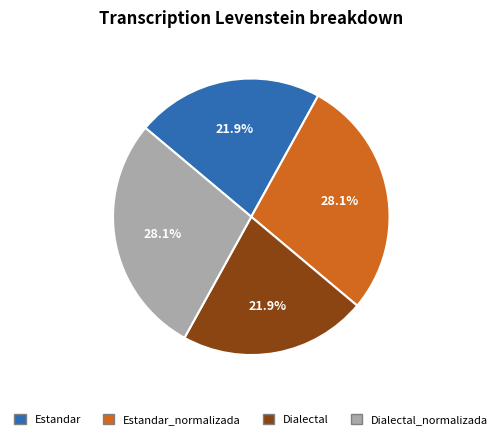

Rank the categories by value from lowest to highest.

Estandar, Dialectal, Estandar_normalizada, Dialectal_normalizada